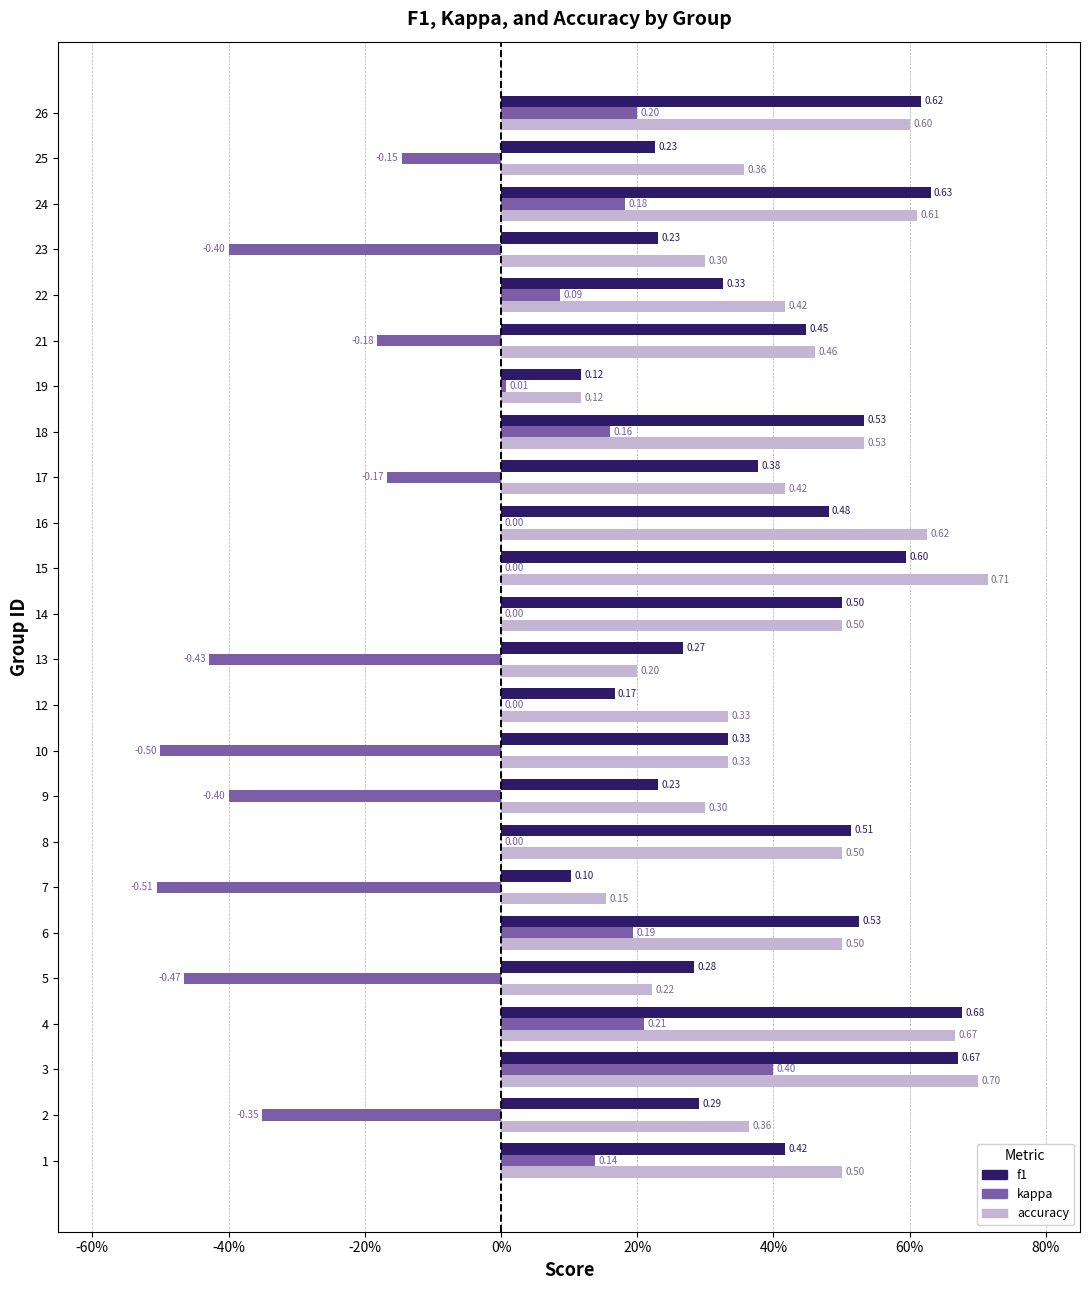

Rank the series at 12 from lowest to highest value.

kappa, f1, accuracy